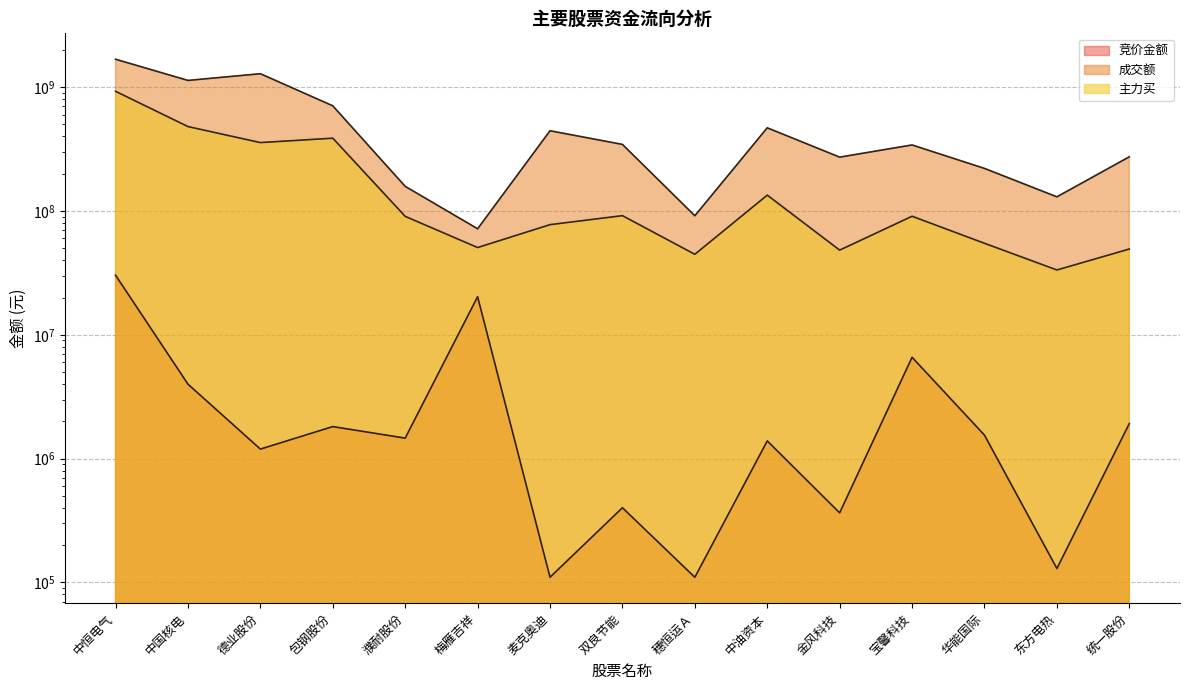

Reading right to left, extract all data points from this chart.

竞价金额: 1918620	129504	1546958	6584800	364688	1389700	110026	400970	110110	20319398	1463630	1813820	1193540	3992970	30286300
成交额: 273989970	130131744	220763525	341529803	272296840	469890187	91534443	345115539	444730492	71848358	158144413	707160599	1284604524	1134286239	1681717948
主力买: 49286078	33383179	54836471	90679180	48295656	134286244	44689244	91704248	77571562	50672863	90475514	387353129	356865509	480662320	926036318